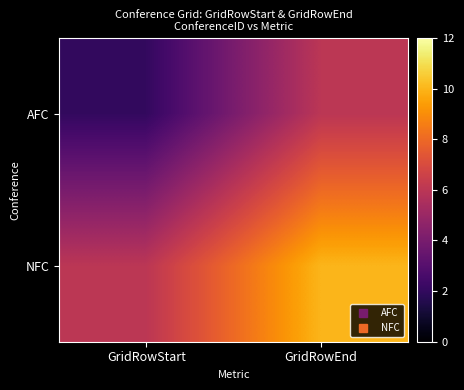

Reading left to right, transcribe all the data shown in this chart.

AFC: GridRowStart=2	GridRowEnd=6
NFC: GridRowStart=6	GridRowEnd=10